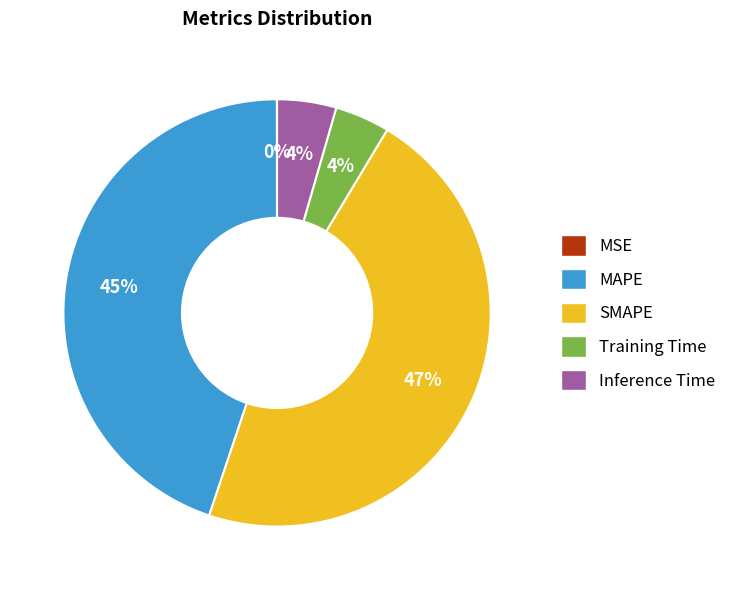

The SMAPE slice represents 35% of the pie. True or false?

False